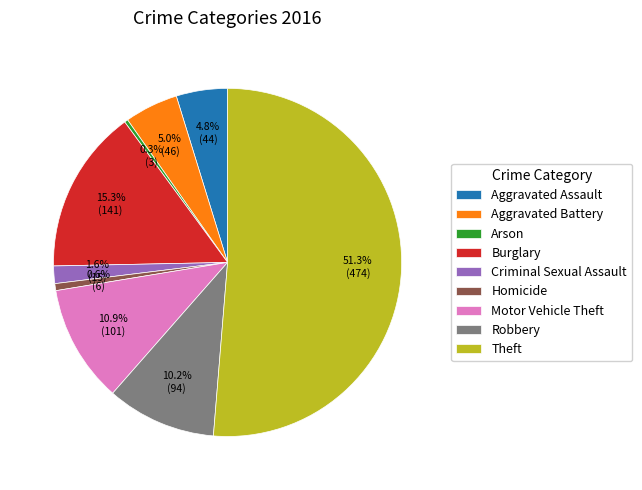

What percentage is the Aggravated Assault slice, to the nearest percent?

5%